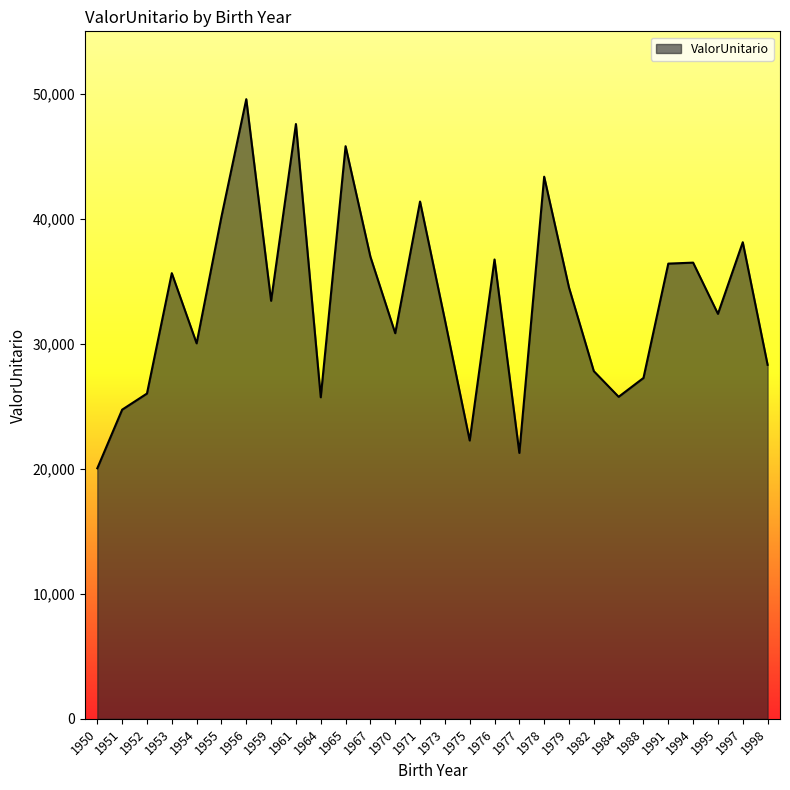

What is the maximum value shown in the chart?

49571.0